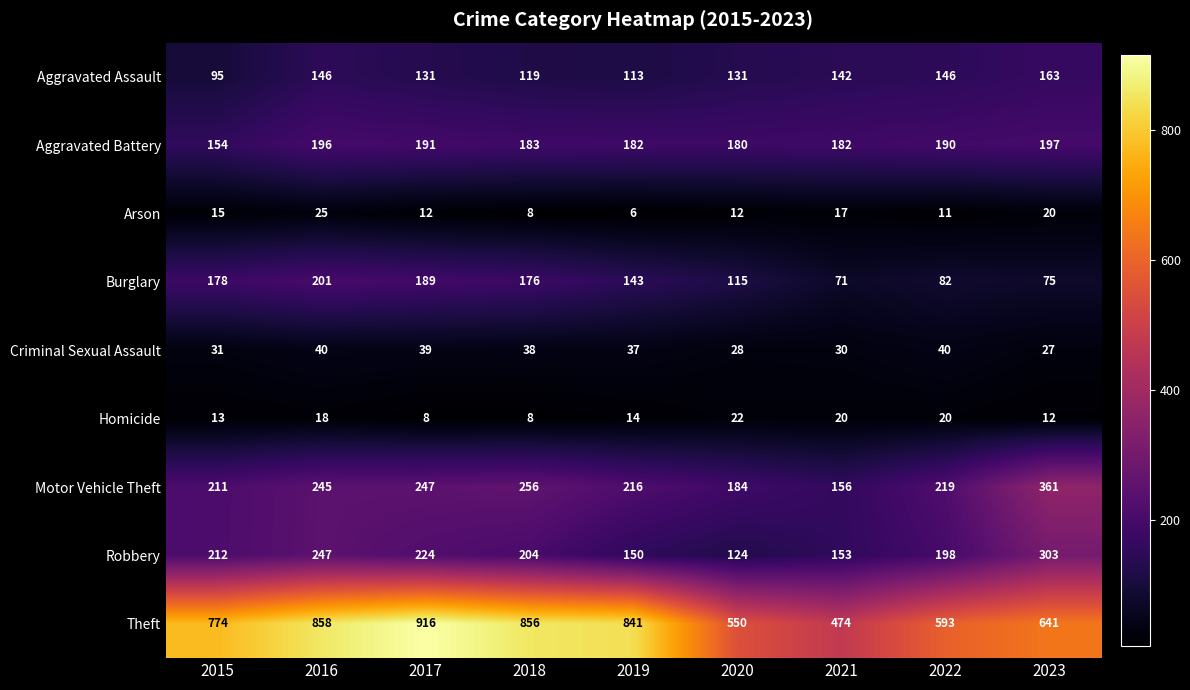

What is the difference between the maximum and second lowest values in the Arson series?

17